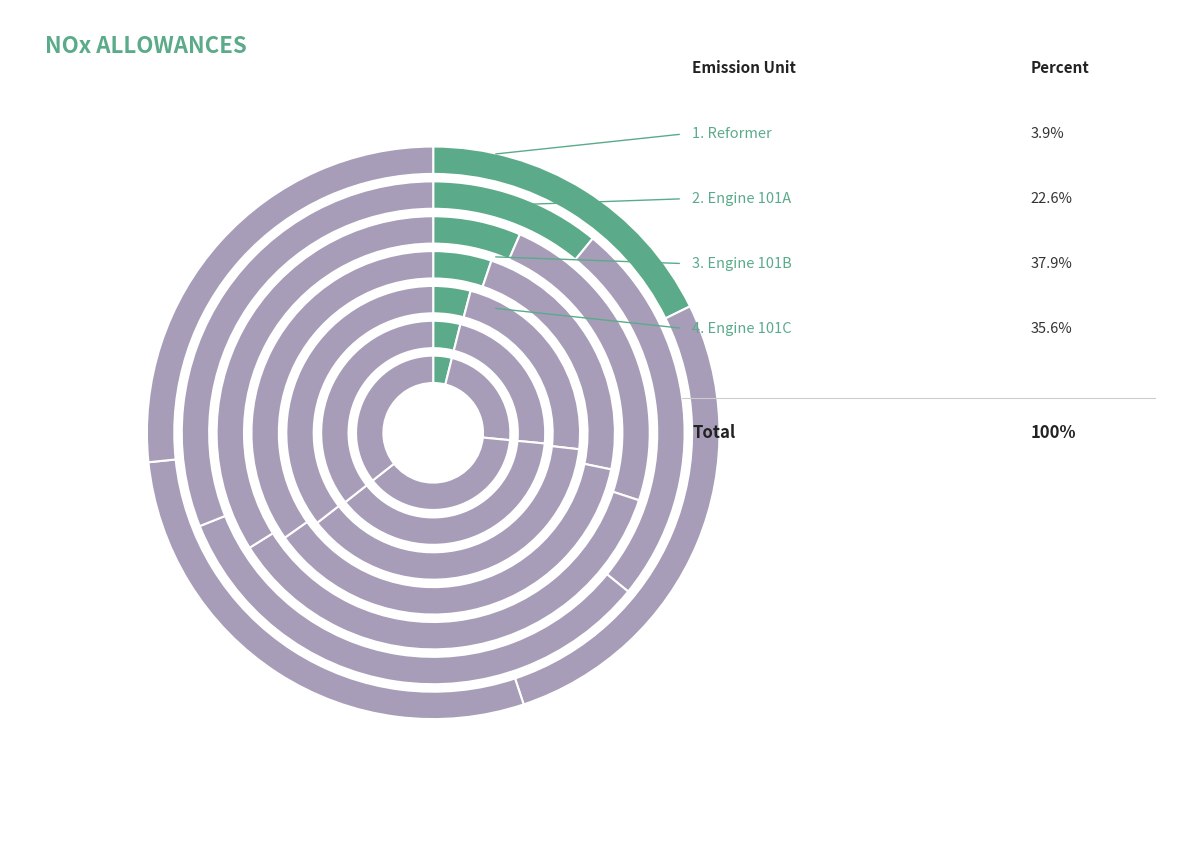

Is there any slice that represents more than half of the pie?

No